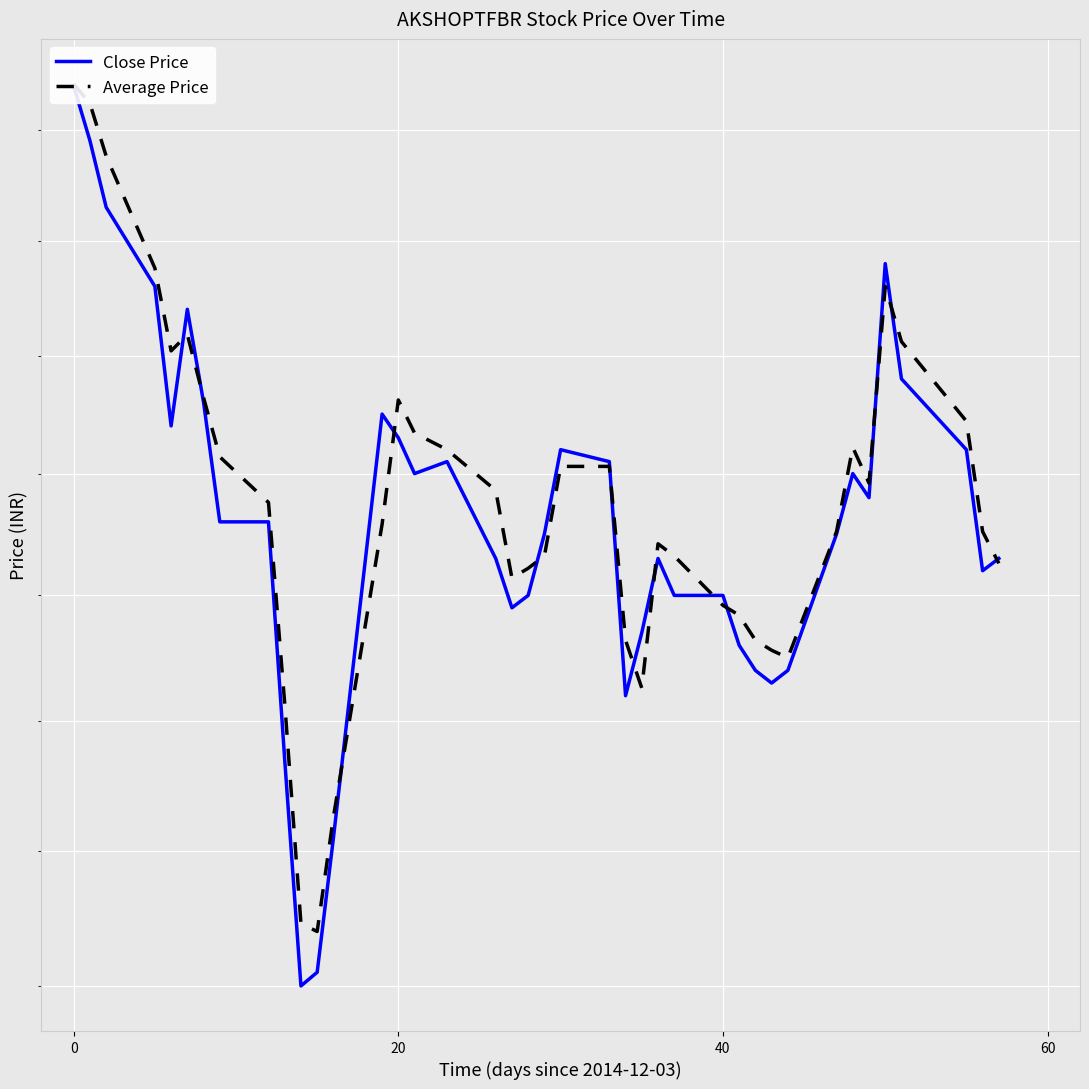

List the series in order of their peak value, lowest first.

Close Price, Average Price